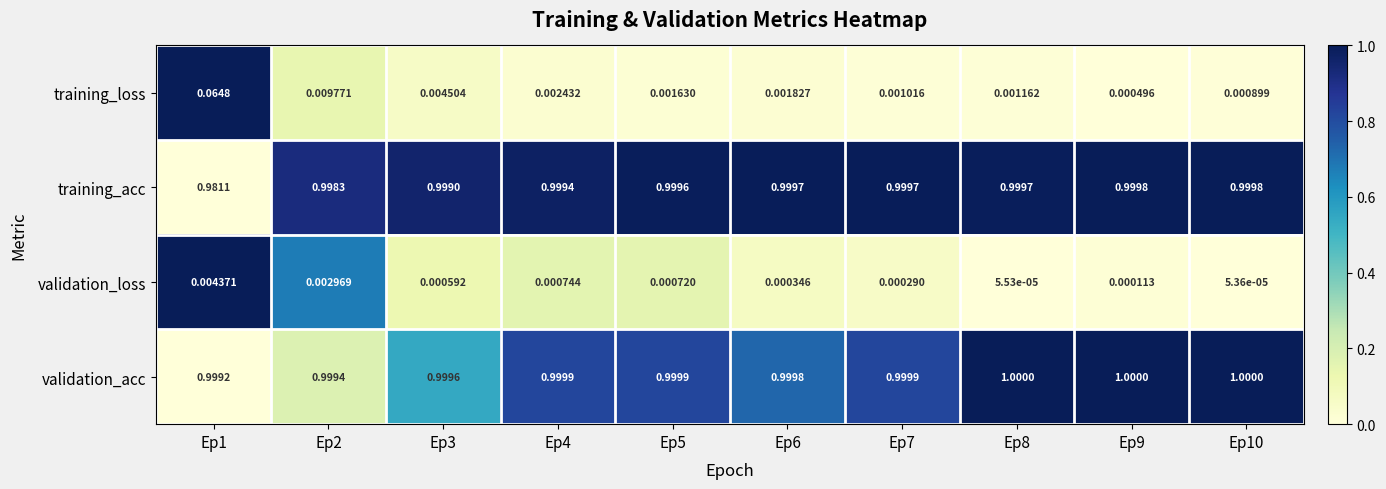

Which series has the largest range (max minus min)?

training_loss